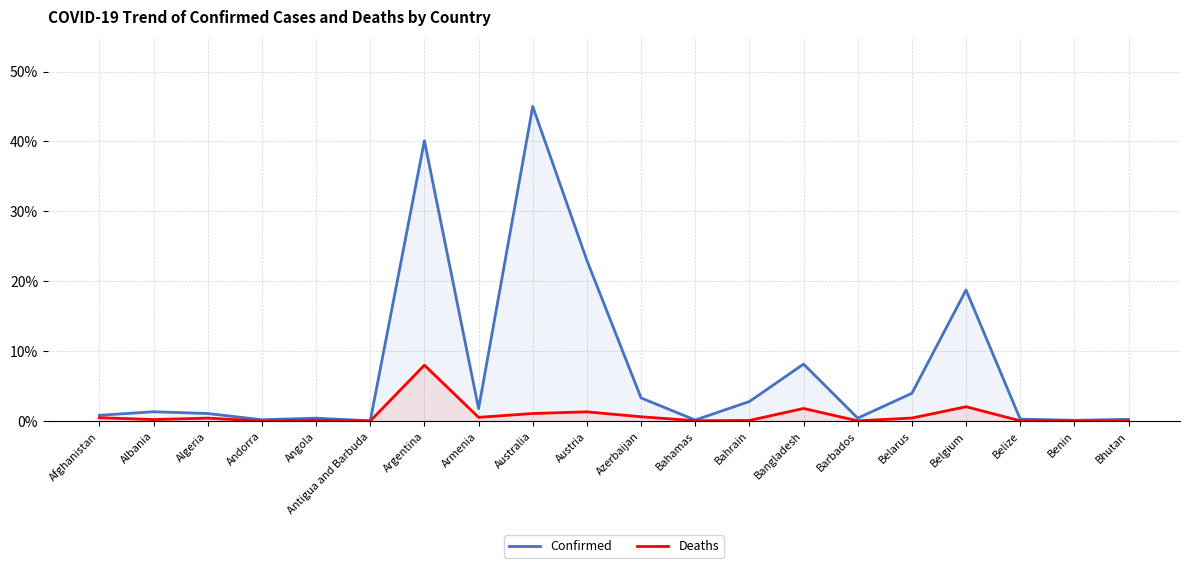

At which label does Confirmed first exceed 1?

Albania